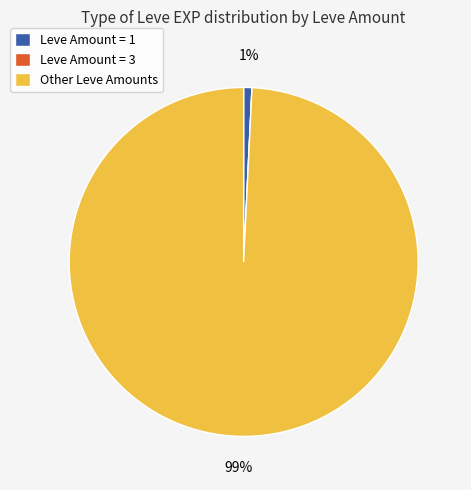

To the nearest percent, what is the difference between the largest and smallest slice percentages?

99%